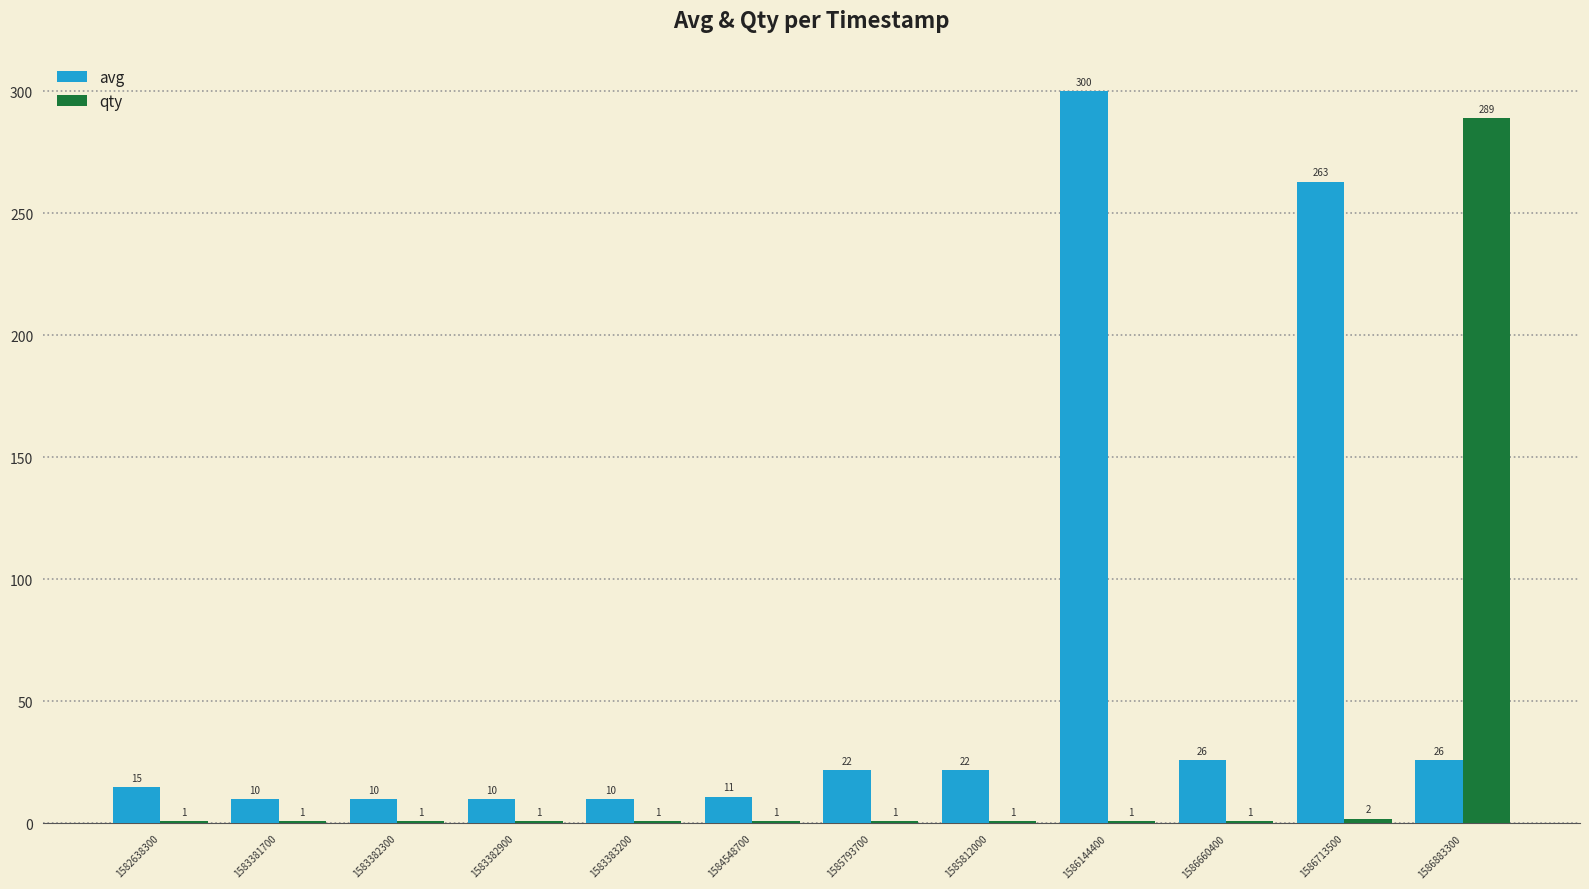

What is the value of the avg bar at the 6th from the left?

11